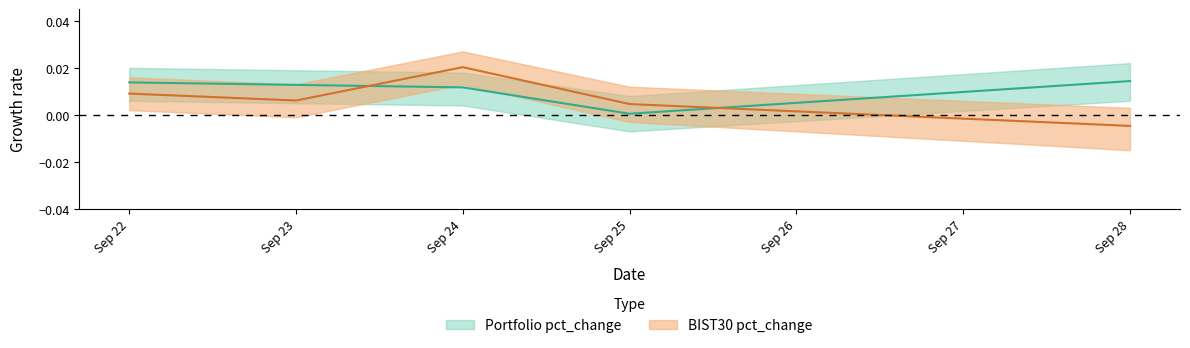

What are all the series names shown in the legend?

Portfolio pct_change, BIST30 pct_change